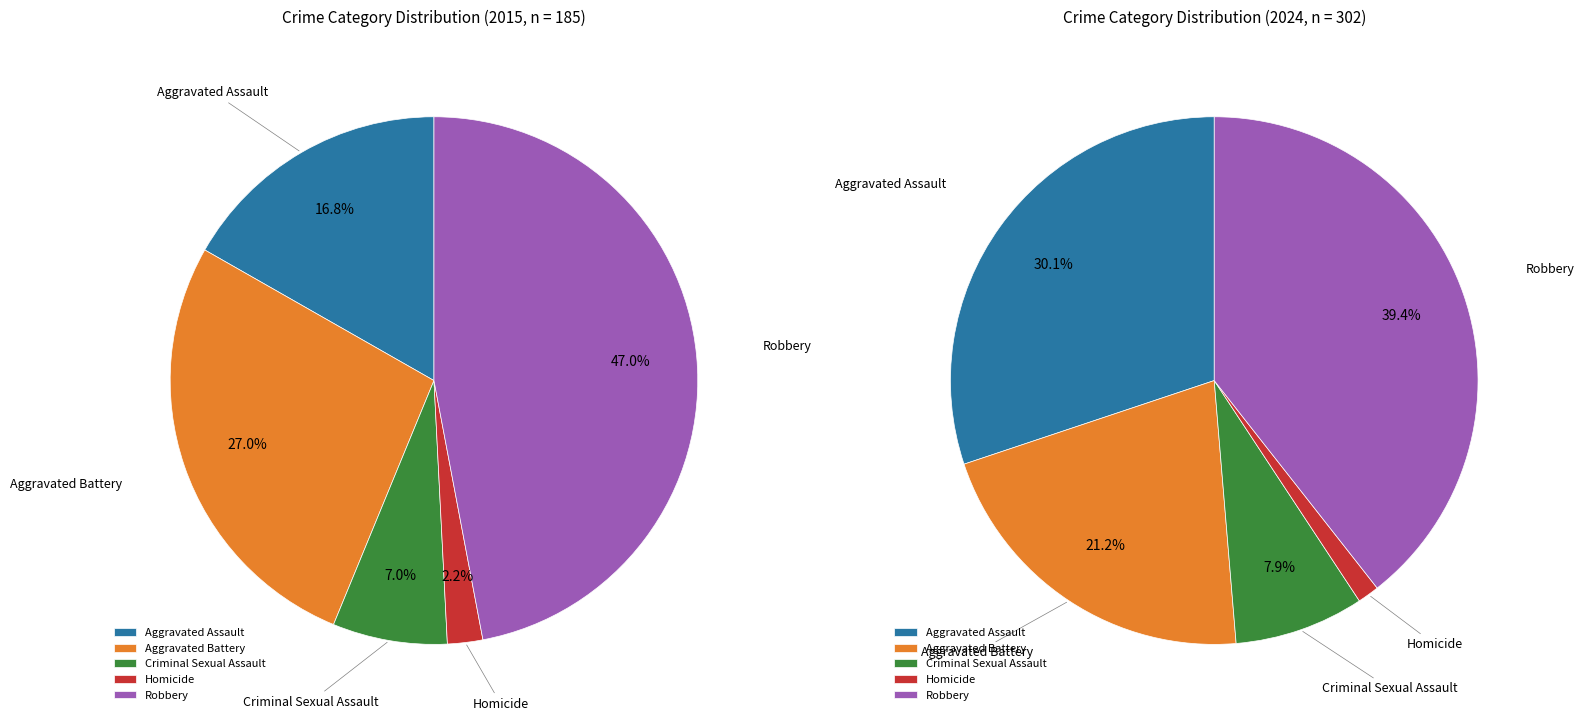

True or false: Aggravated Battery accounts for 27% of the total.

True